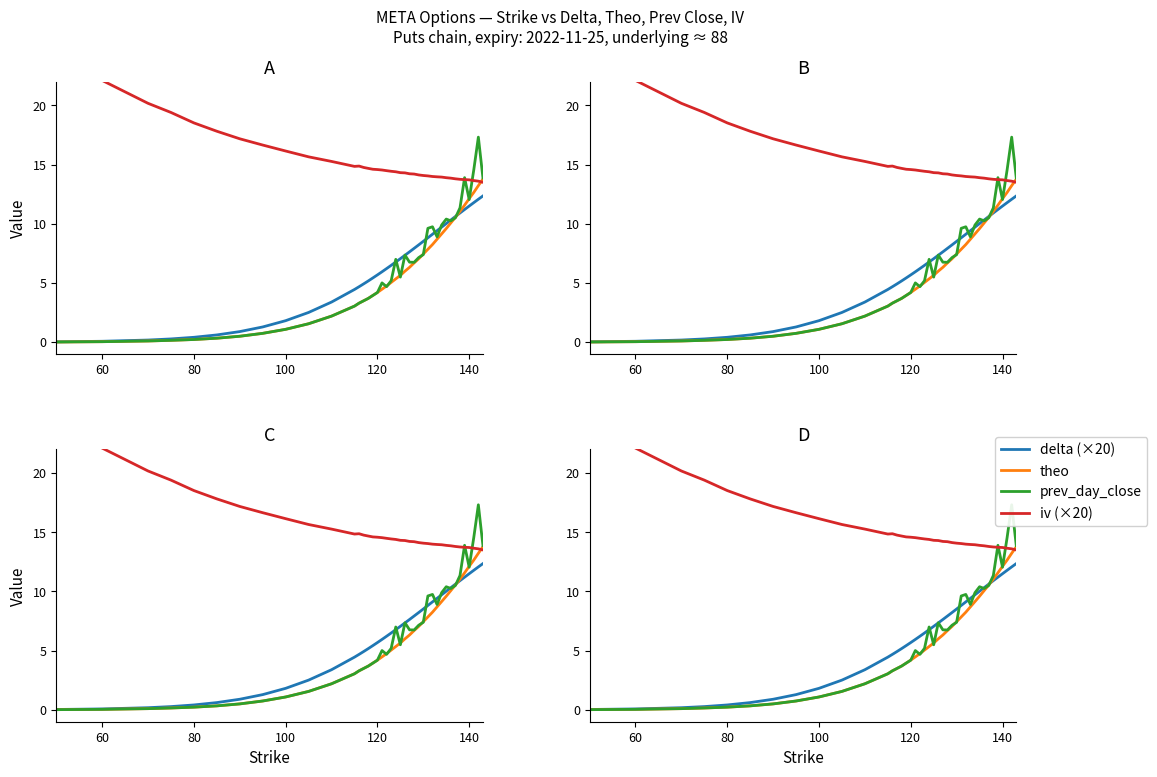

How many values in the delta (×20) series are below 6?

18